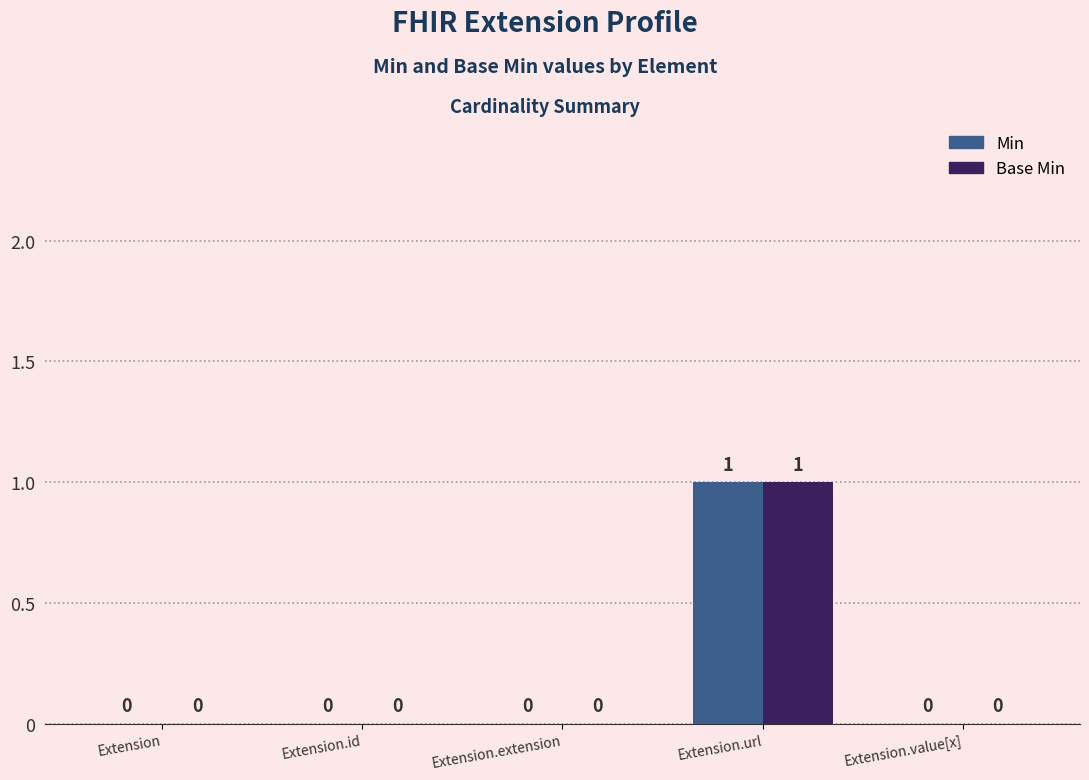

At which category does the chart reach its peak across all series?

Extension.url